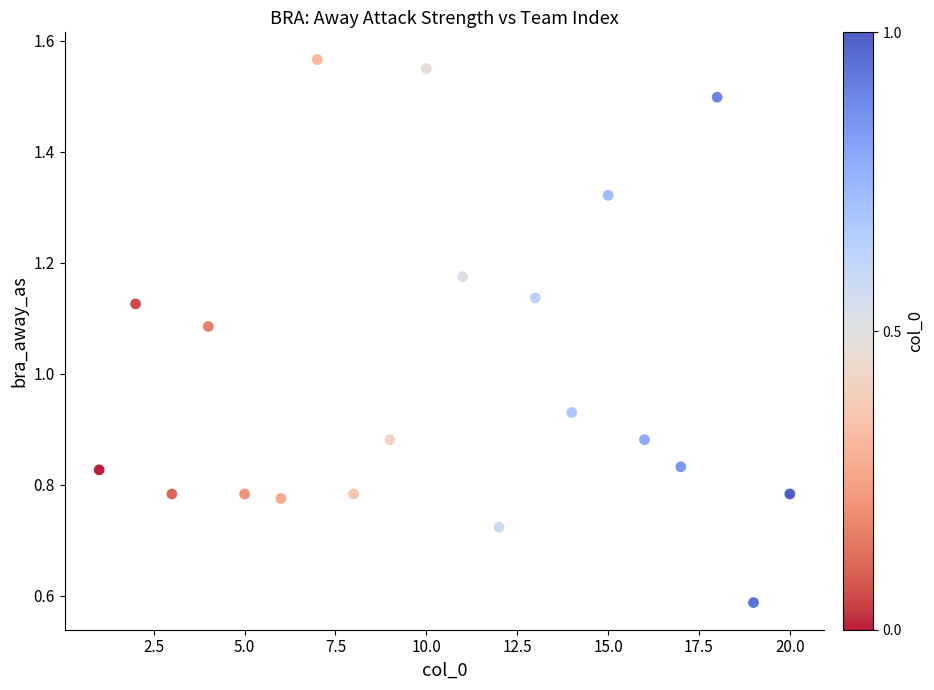

What is the range of X values (max minus min)?

19.0